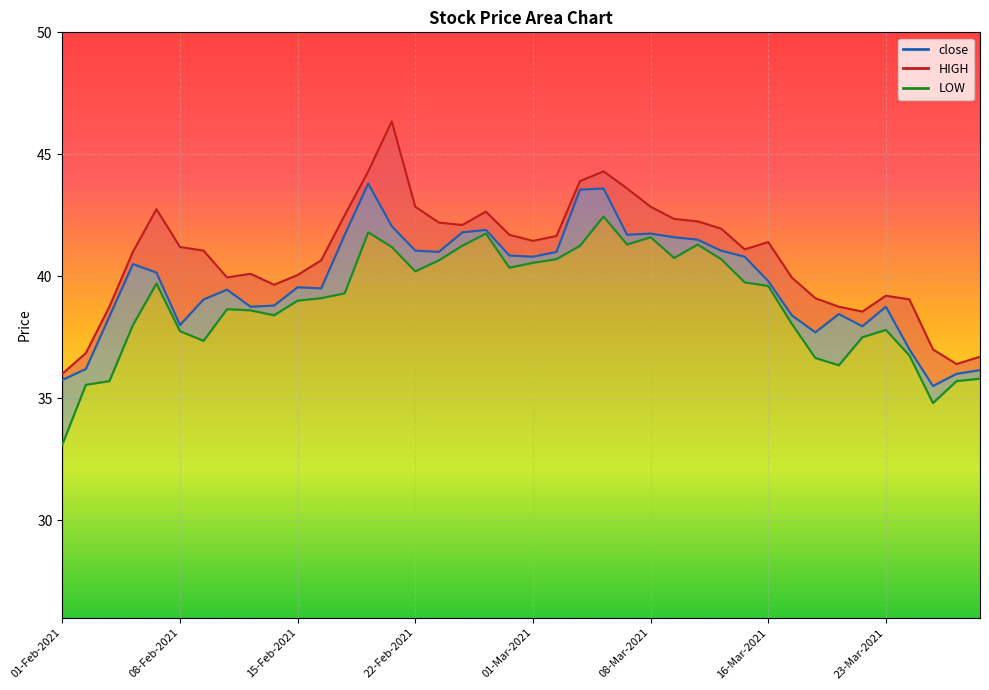

True or false: LOW has more than 1 interior local peaks.

True